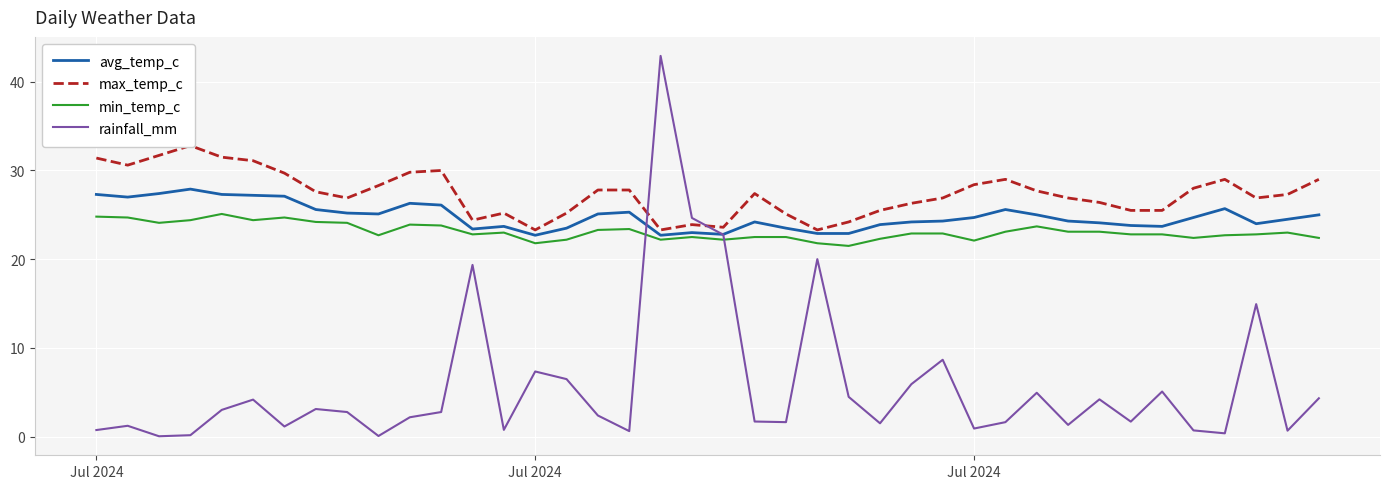

True or false: avg_temp_c and min_temp_c cross at least once.

False